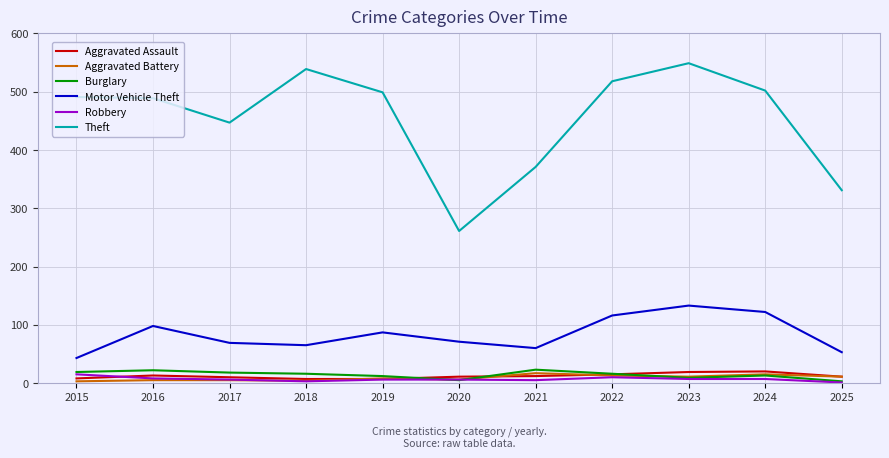

True or false: Burglary and Motor Vehicle Theft intersect in this chart.

False